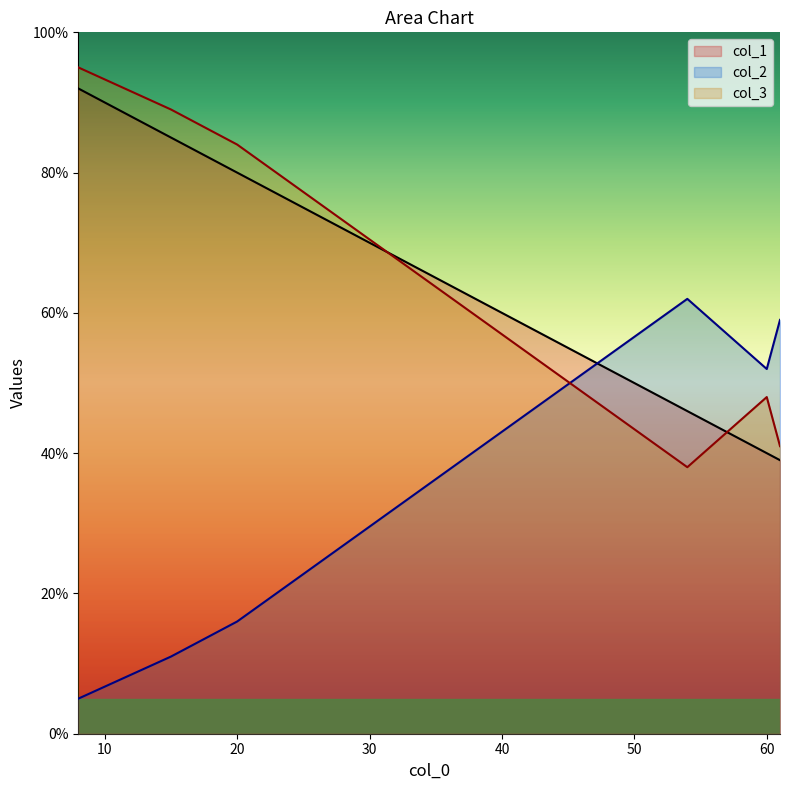

What is the difference between the highest and lowest values at 20?

68